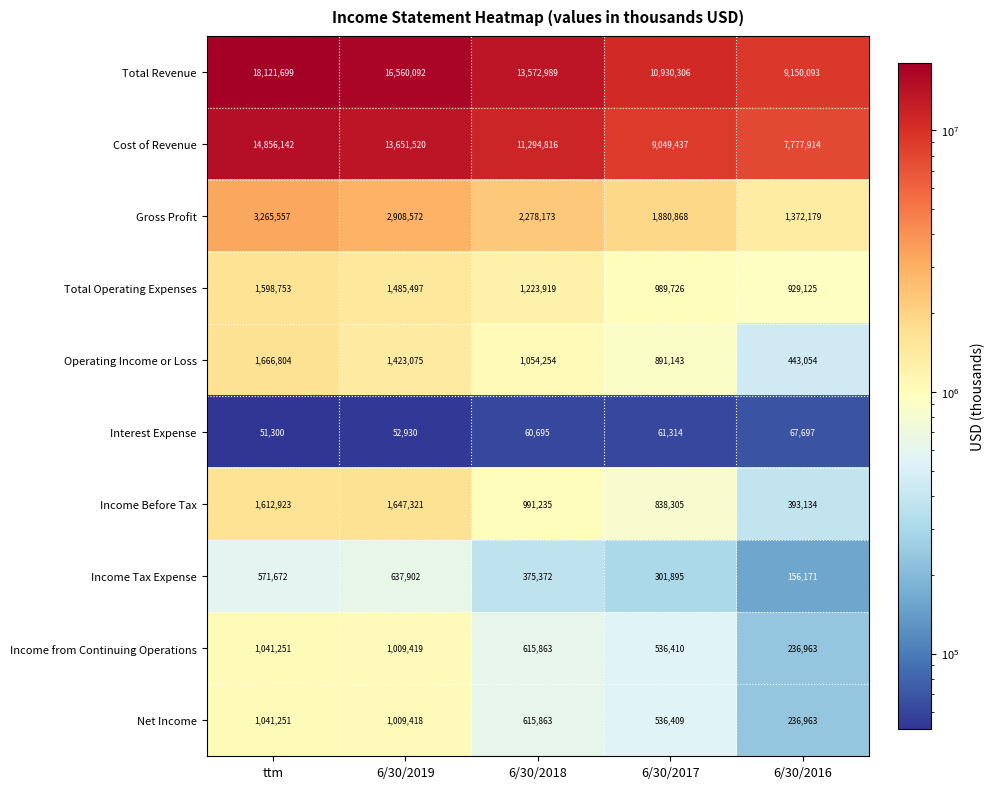

What is the average value of the Income Before Tax series?

1096584